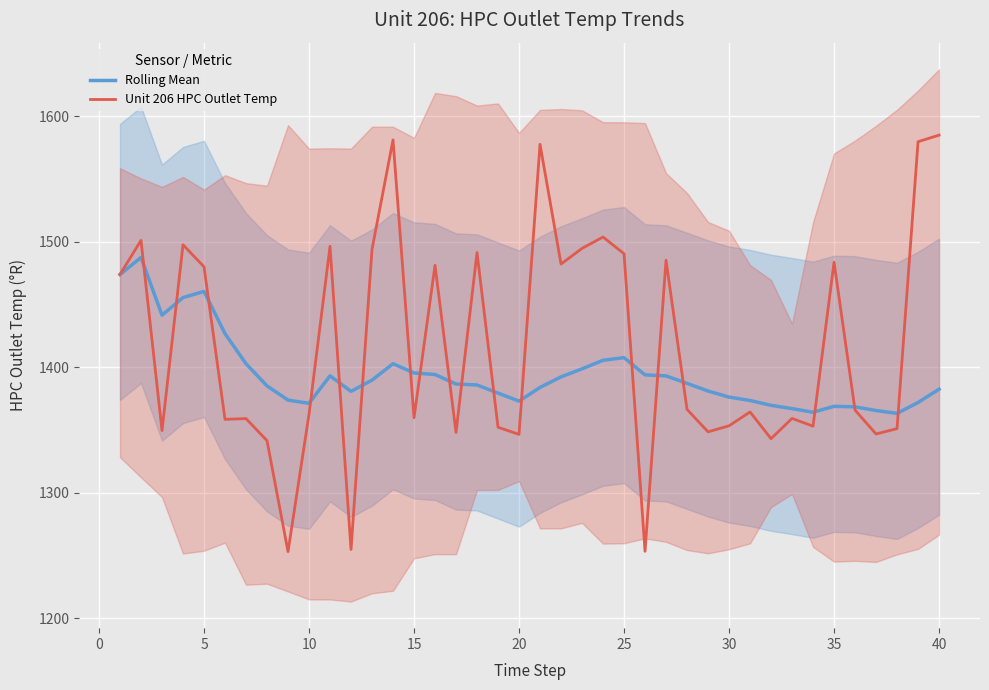

Is it true that Unit 206 HPC Outlet Temp equals 1346.4 at 20?

True